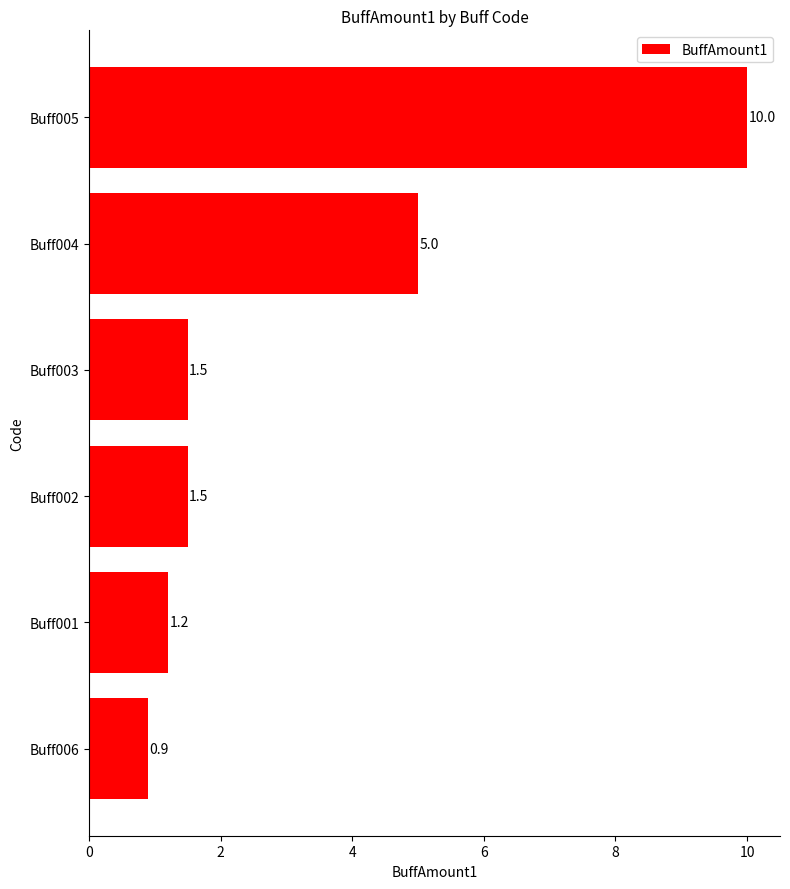

How many distinct data groups are displayed?

1